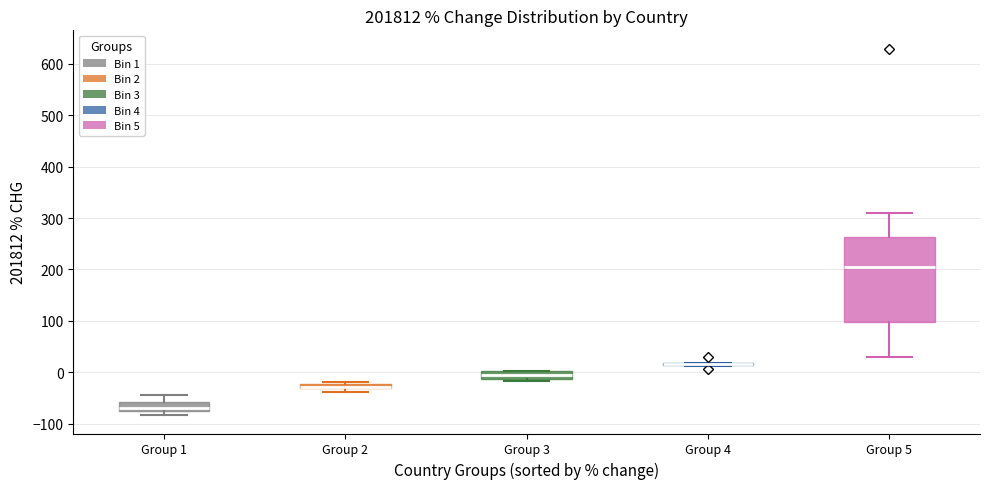

Which box is the tallest, from its lower edge to its upper edge?

Group 5